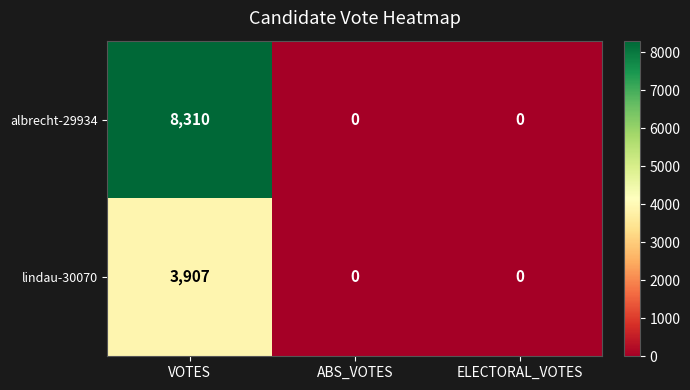

At which label does albrecht-29934 reach its peak?

VOTES